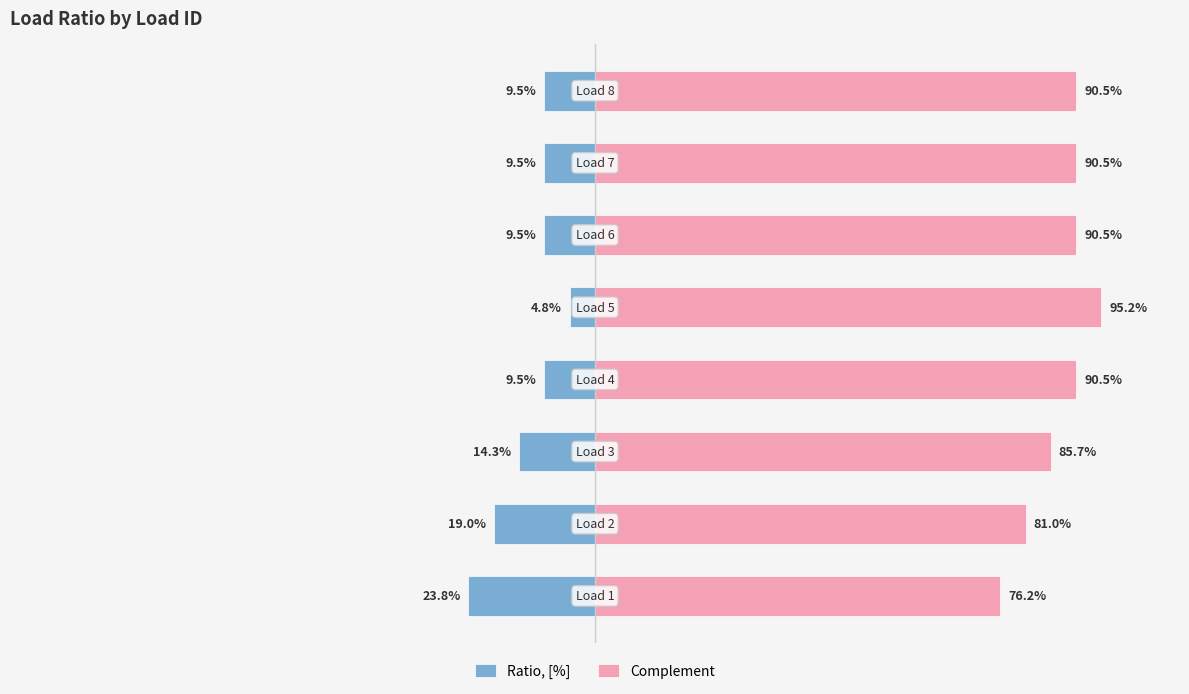

Rank the series by their maximum value, from lowest to highest.

Ratio, [%], Complement